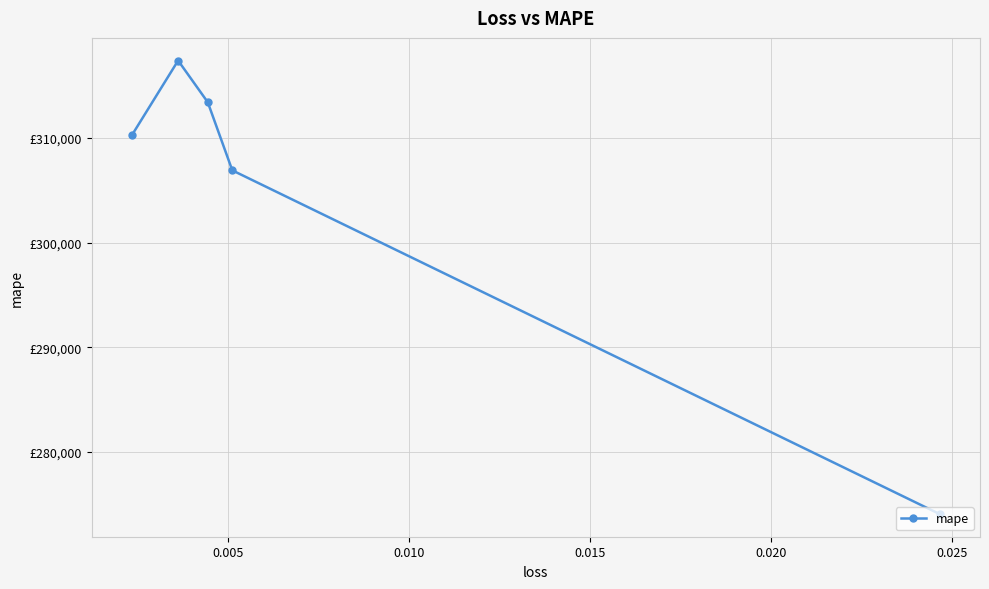

Where is the data nearest to the value 295732?

0.005